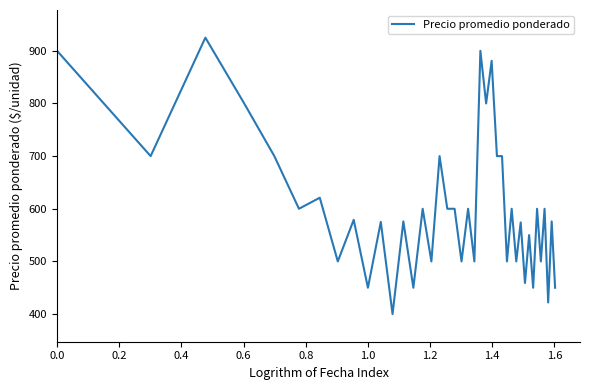

True or false: the data has more than 0 interior local peaks.

True